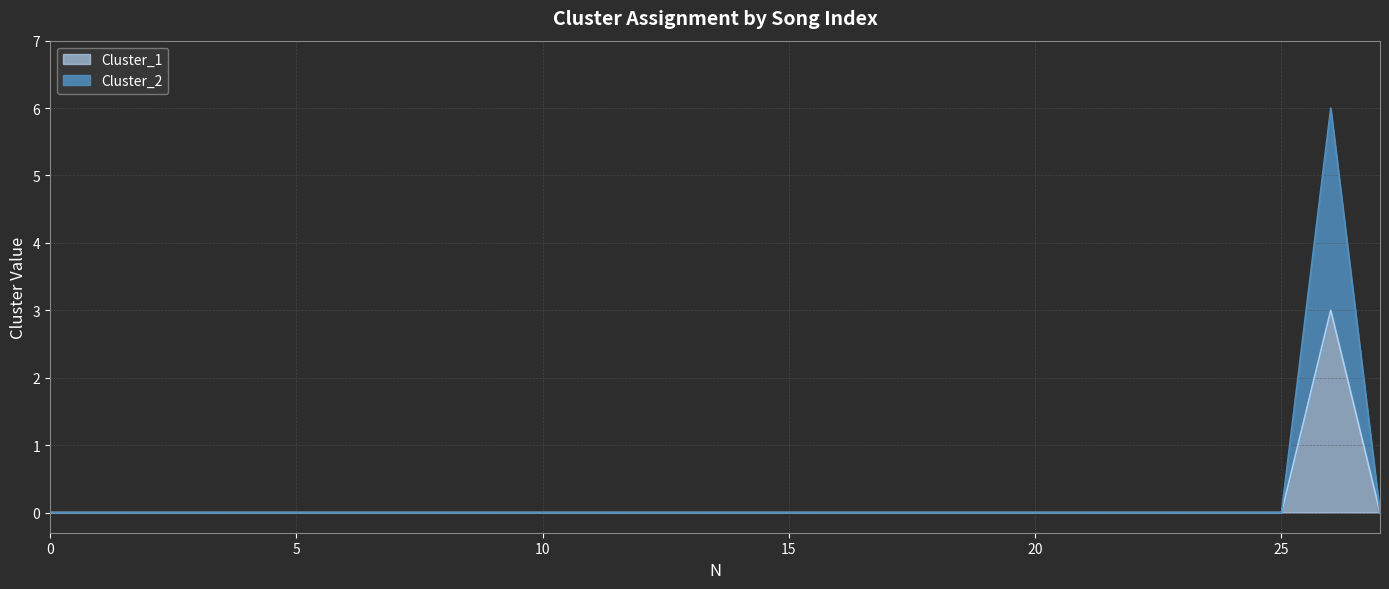

Reading right to left, list all the values displayed in this chart.

Cluster_1: 27=0	26=3	25=0	24=0	23=0	22=0	21=0	20=0	19=0	18=0	17=0	16=0	15=0	14=0	13=0	12=0	11=0	10=0	9=0	8=0	7=0	6=0	5=0	4=0	3=0	2=0	1=0	0=0
Cluster_2: 27=0	26=6	25=0	24=0	23=0	22=0	21=0	20=0	19=0	18=0	17=0	16=0	15=0	14=0	13=0	12=0	11=0	10=0	9=0	8=0	7=0	6=0	5=0	4=0	3=0	2=0	1=0	0=0